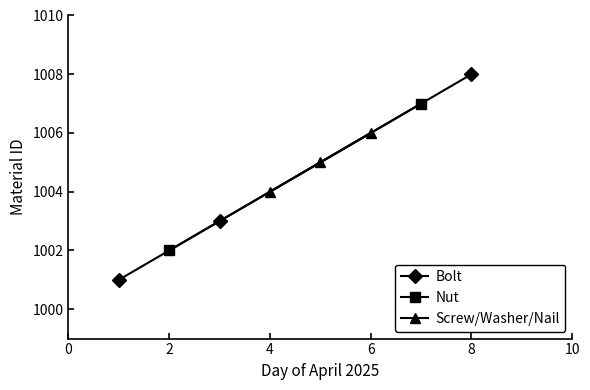

What is the value of the Bolt point at the 2nd from the left?

1003